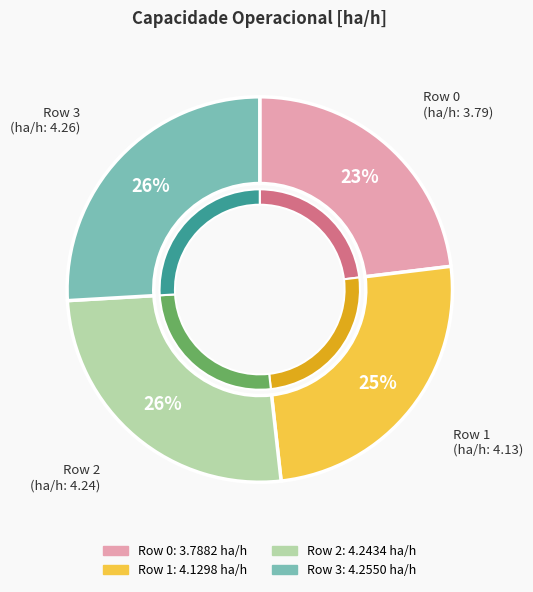

Count the number of slices in the pie.

4